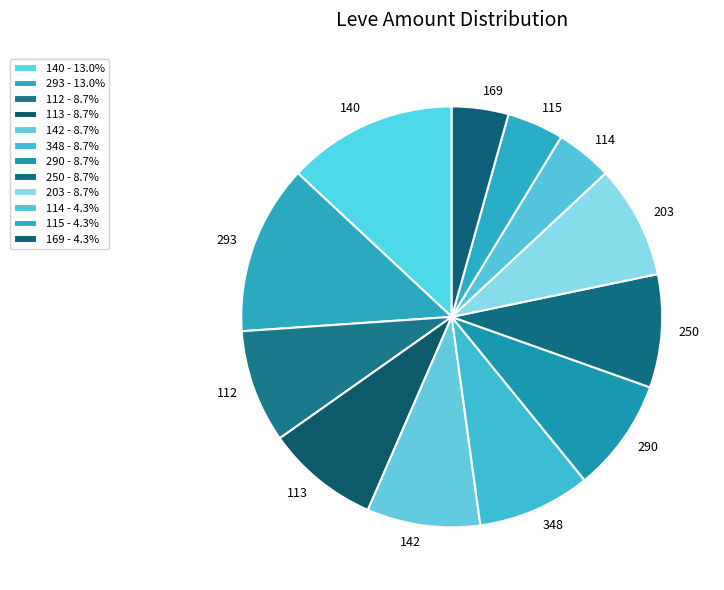

Is the sum of 114 and 115 greater than half?

No